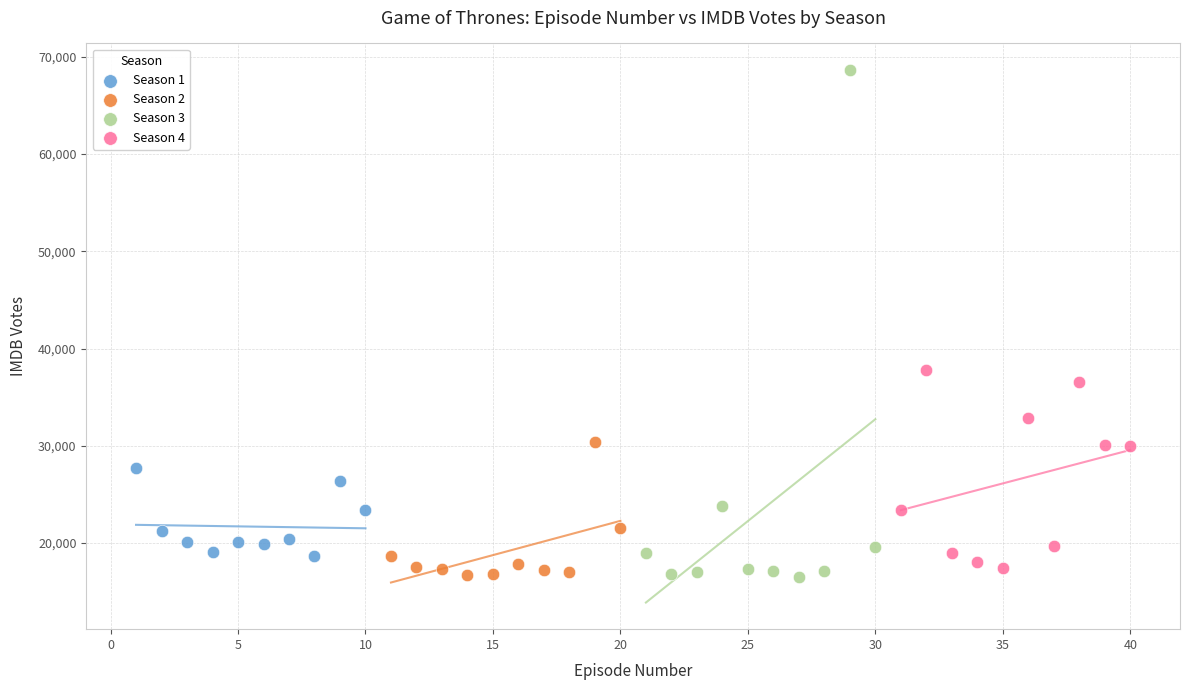

Which series has the largest Y range (max minus min)?

Season 3